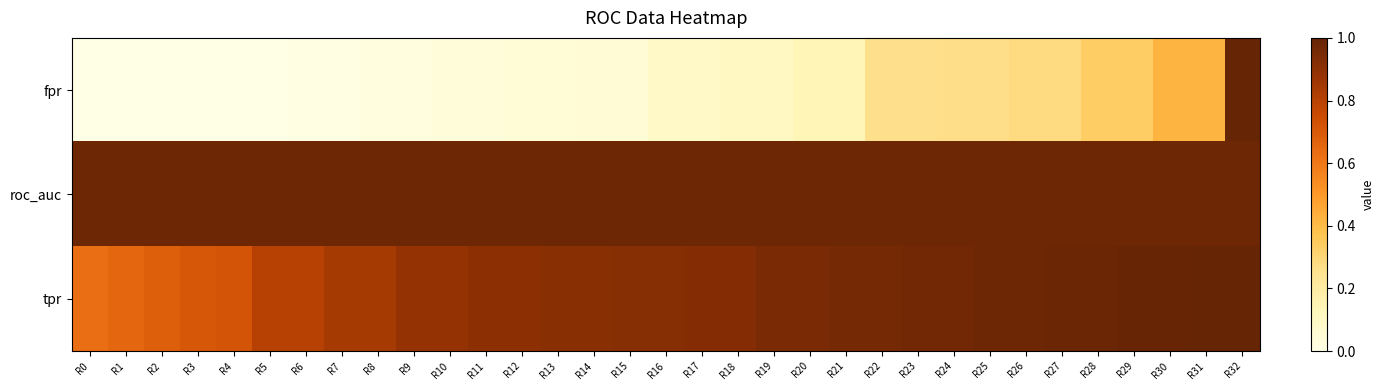

How many data points does each series have?

33